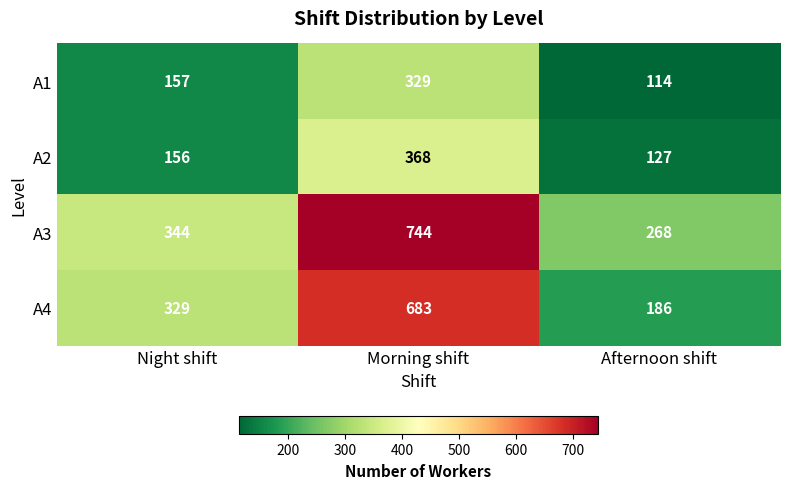

What is the minimum value shown in the chart?

114